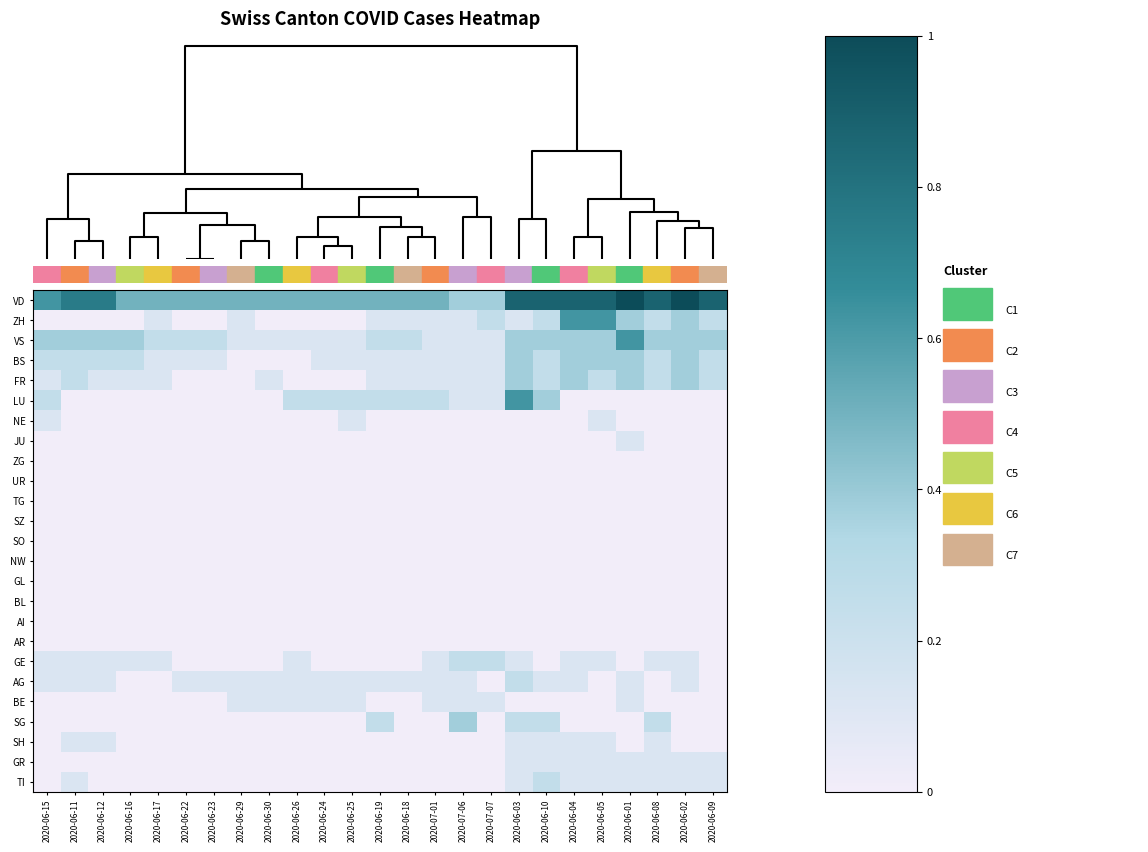

Rank the series by their maximum value, from highest to lowest.

VD, ZH, VS, LU, BS, FR, SG, GE, AG, TI, NE, JU, BE, SH, GR, ZG, UR, TG, SZ, SO, NW, GL, BL, AI, AR